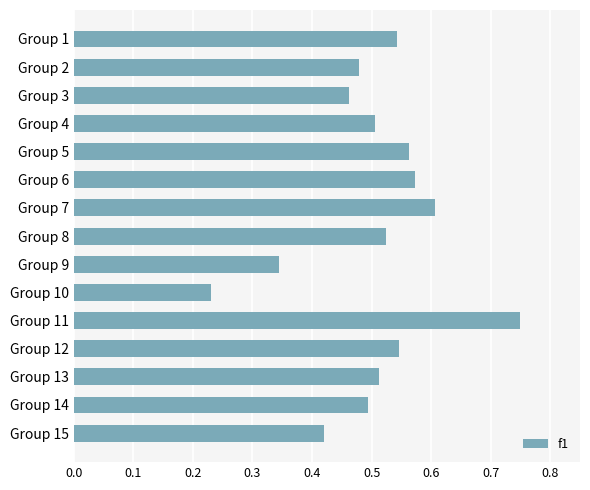

What is the sum of all values?

7.6